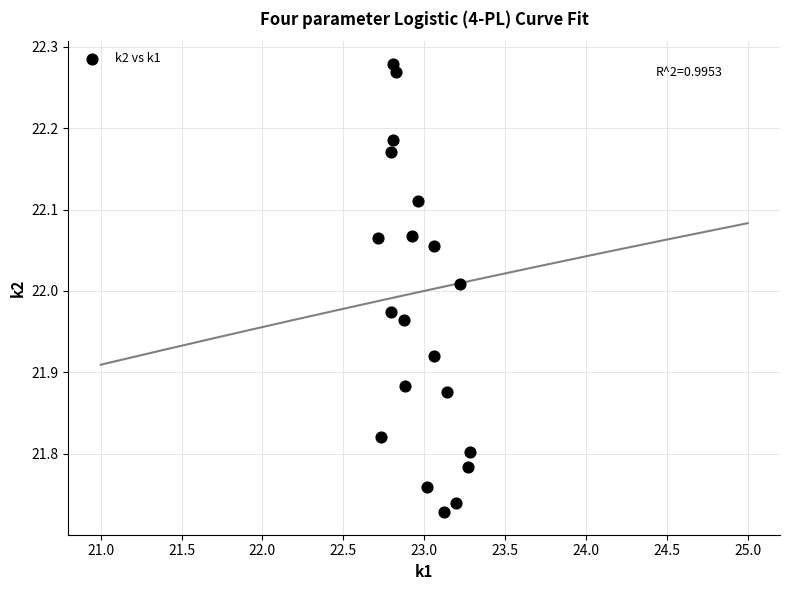

What is the range of X values (max minus min)?

0.6